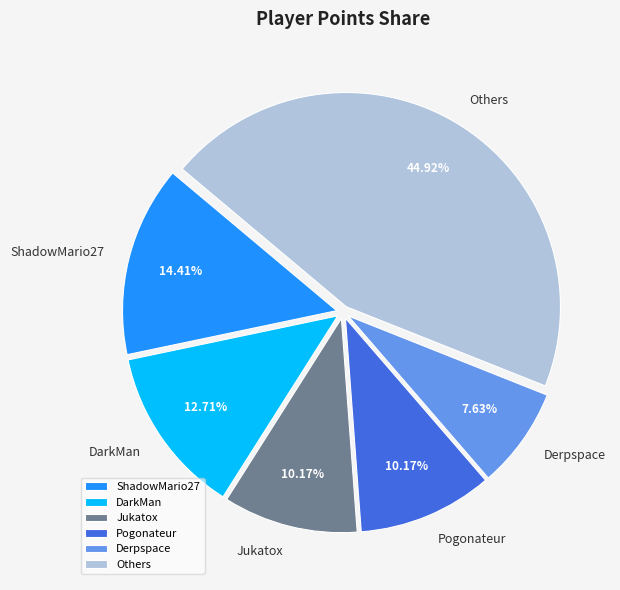

The DarkMan slice represents 26% of the pie. True or false?

False